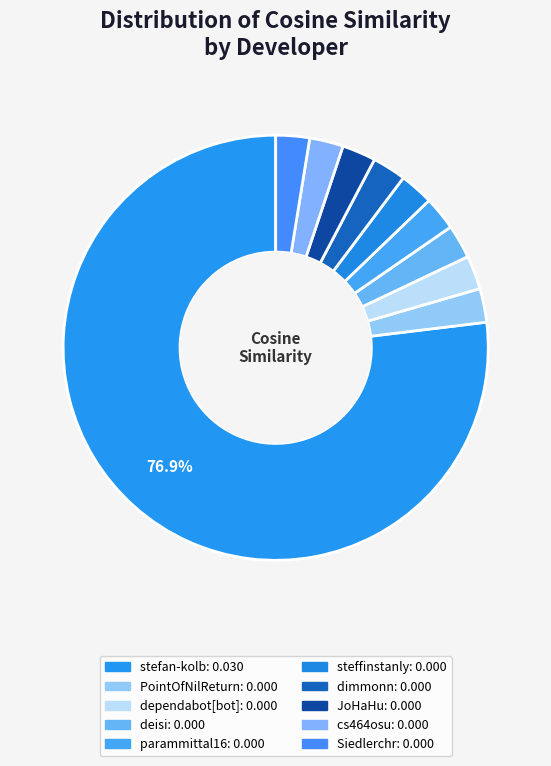

How many segments does this pie chart have?

10